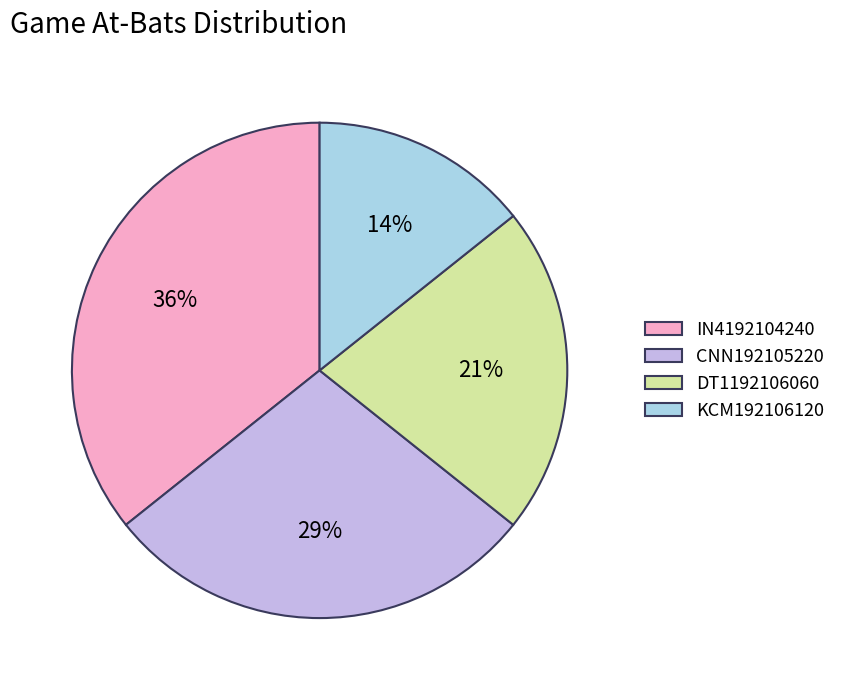

To the nearest percent, what is the combined percentage of IN4192104240 and DT1192106060?

57%